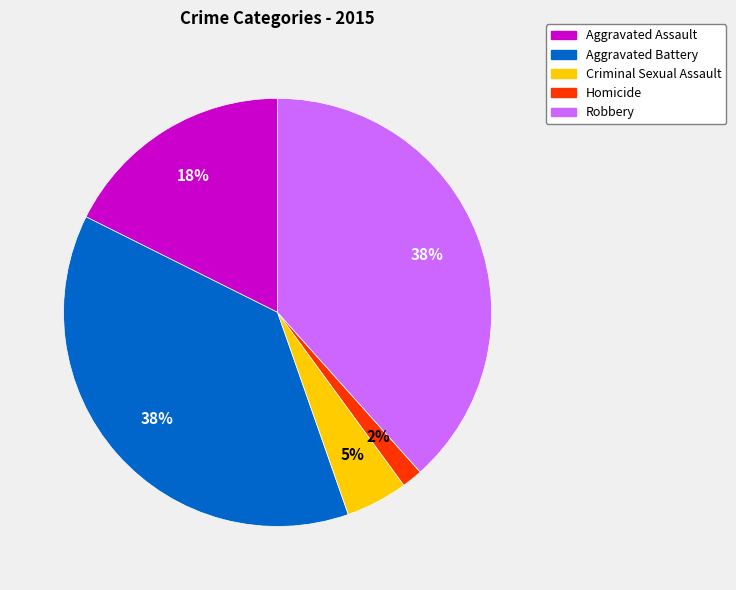

Is it true that Aggravated Assault is 18% of the pie?

True